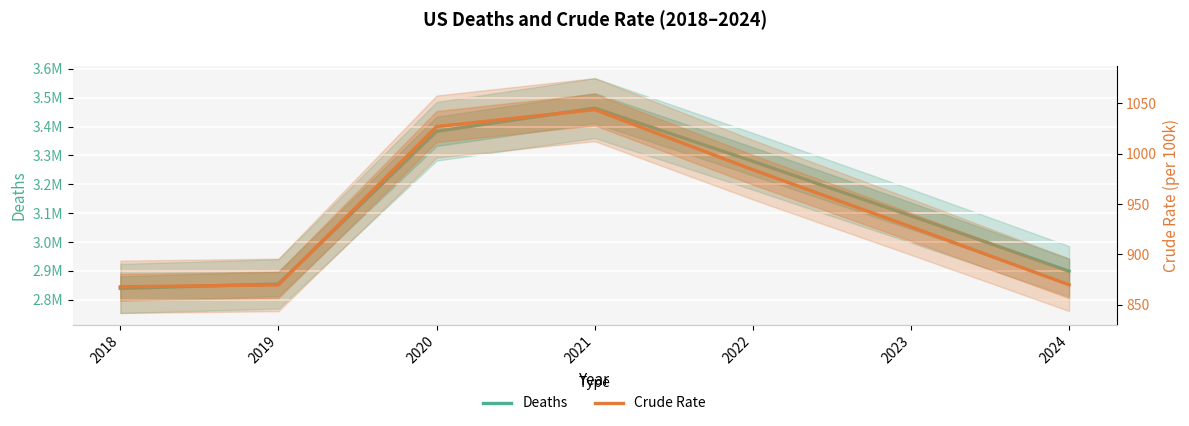

What is the difference between the Deaths values at 2019 and 2022?

425019.0